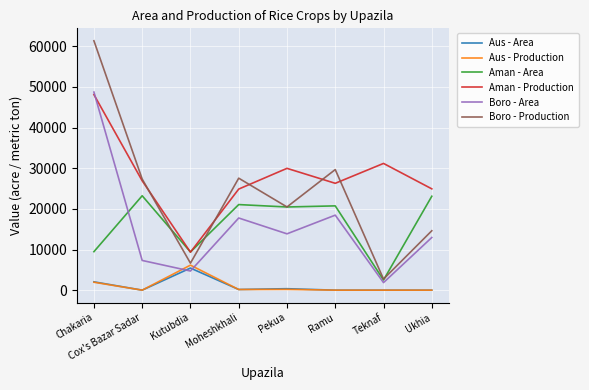

True or false: Aman - Production and Aus - Production cross at least once.

False